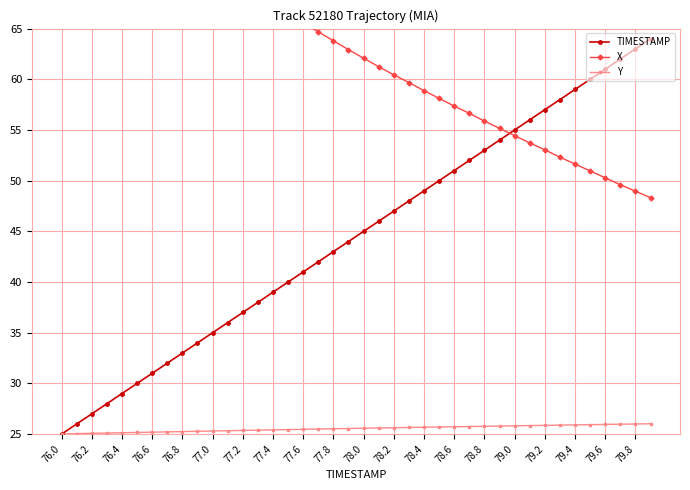

What are all the series names shown in the legend?

TIMESTAMP, X, Y